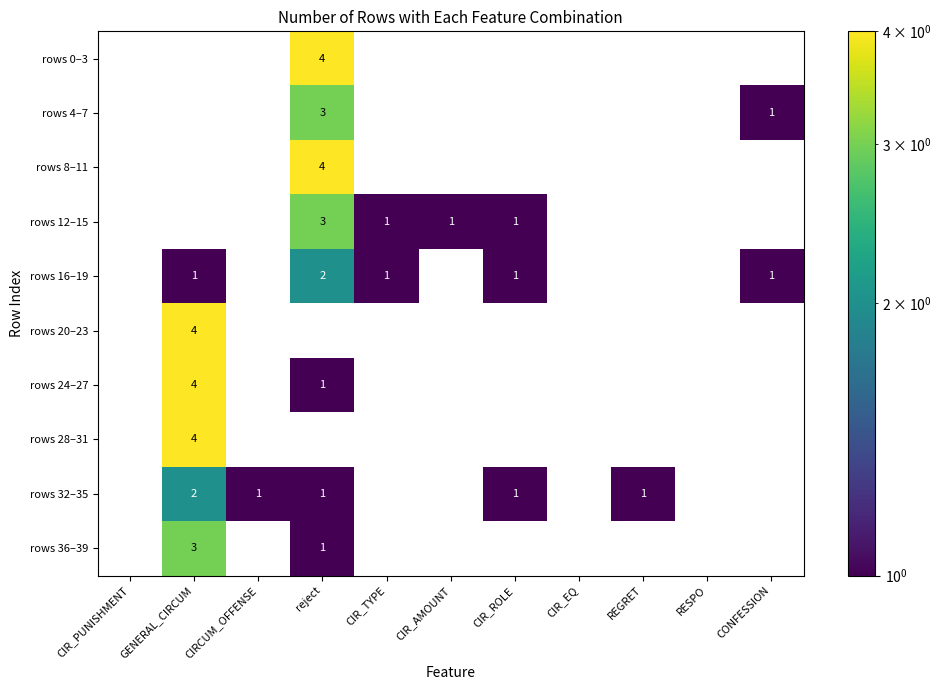

What is the maximum value for rows 8–11?

4